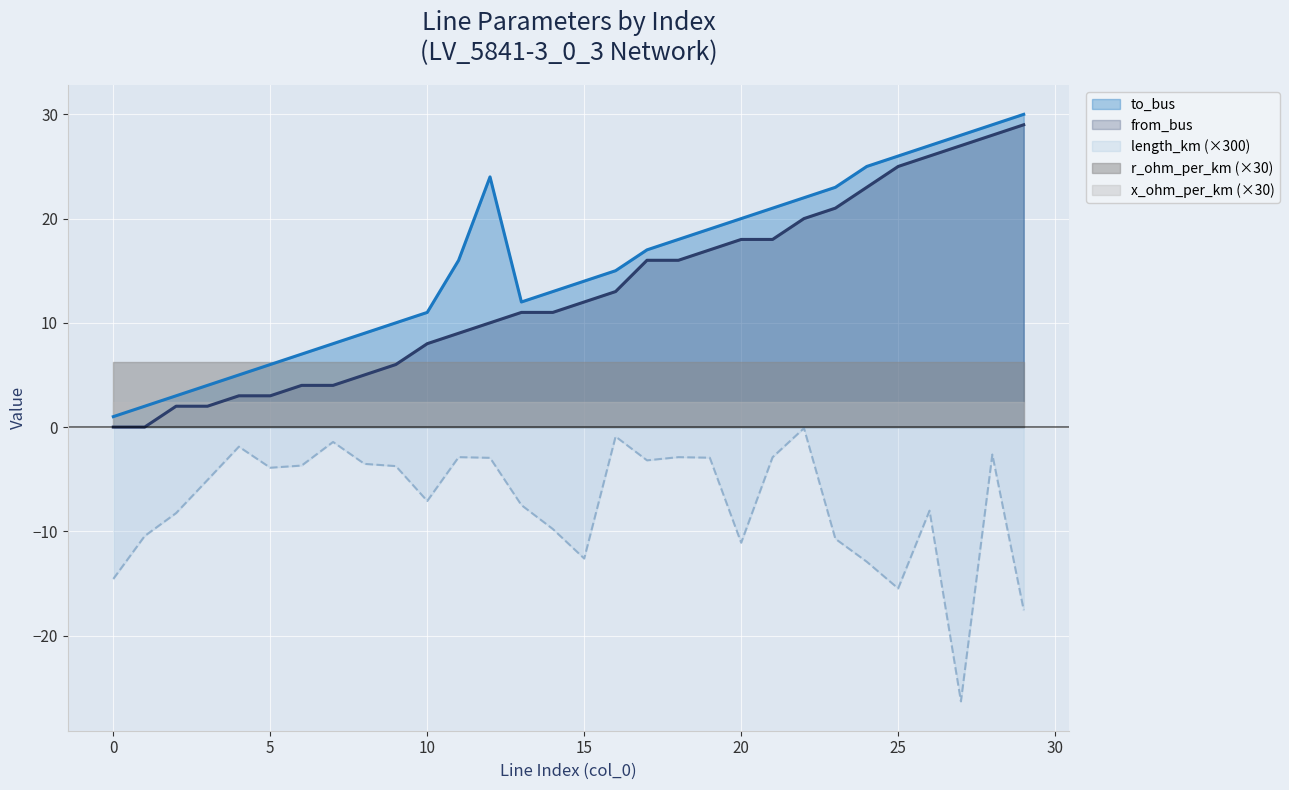

Is it true that to_bus equals 4.6 at 7?

False